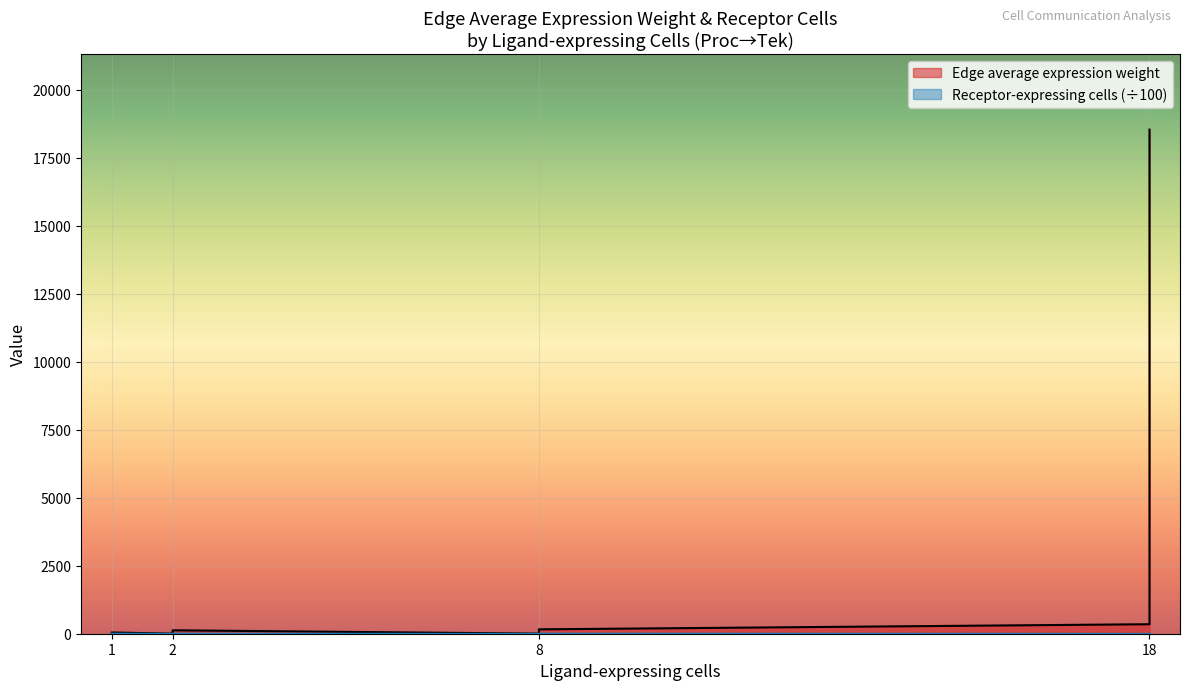

Count the number of data series in this chart.

2